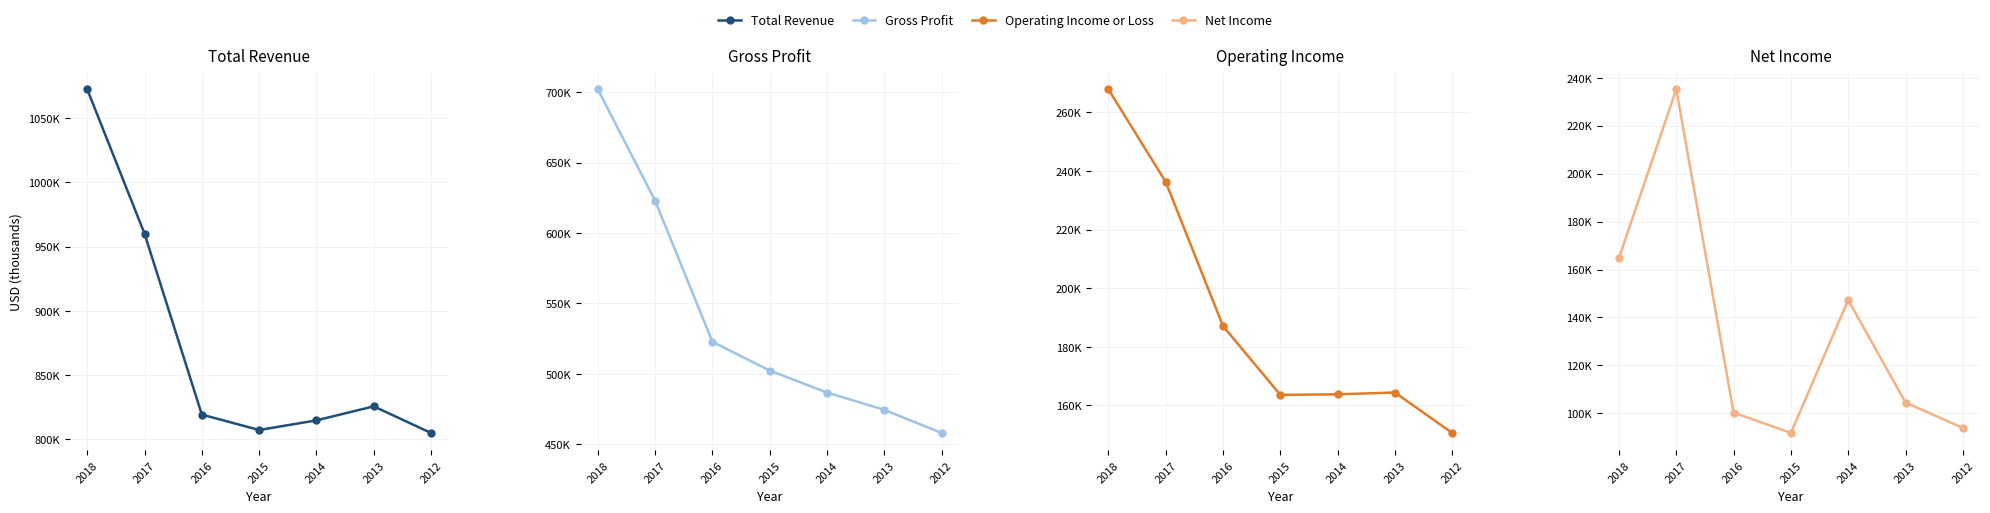

List the labels in order of Total Revenue value, largest first.

2018, 2017, 2013, 2016, 2014, 2015, 2012